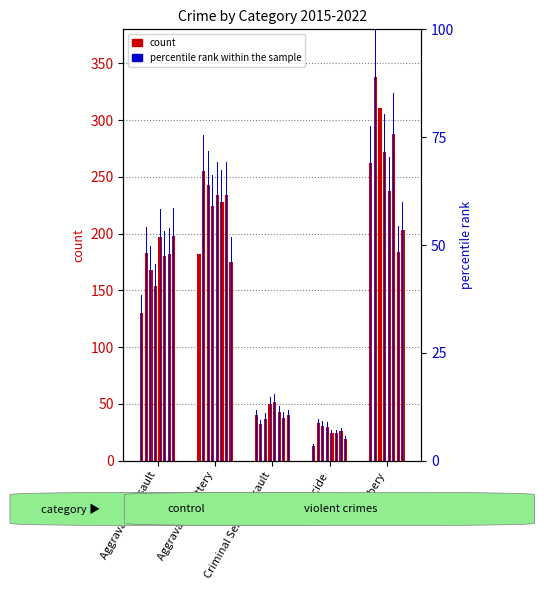

Rank the series by their maximum value, from highest to lowest.

count 2015, percentile rank within the sample 2015